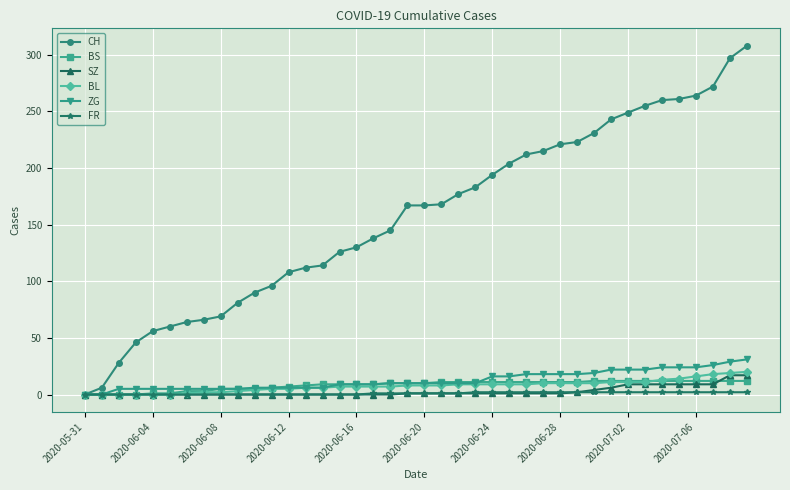

Which series has the largest total across all categories?

CH